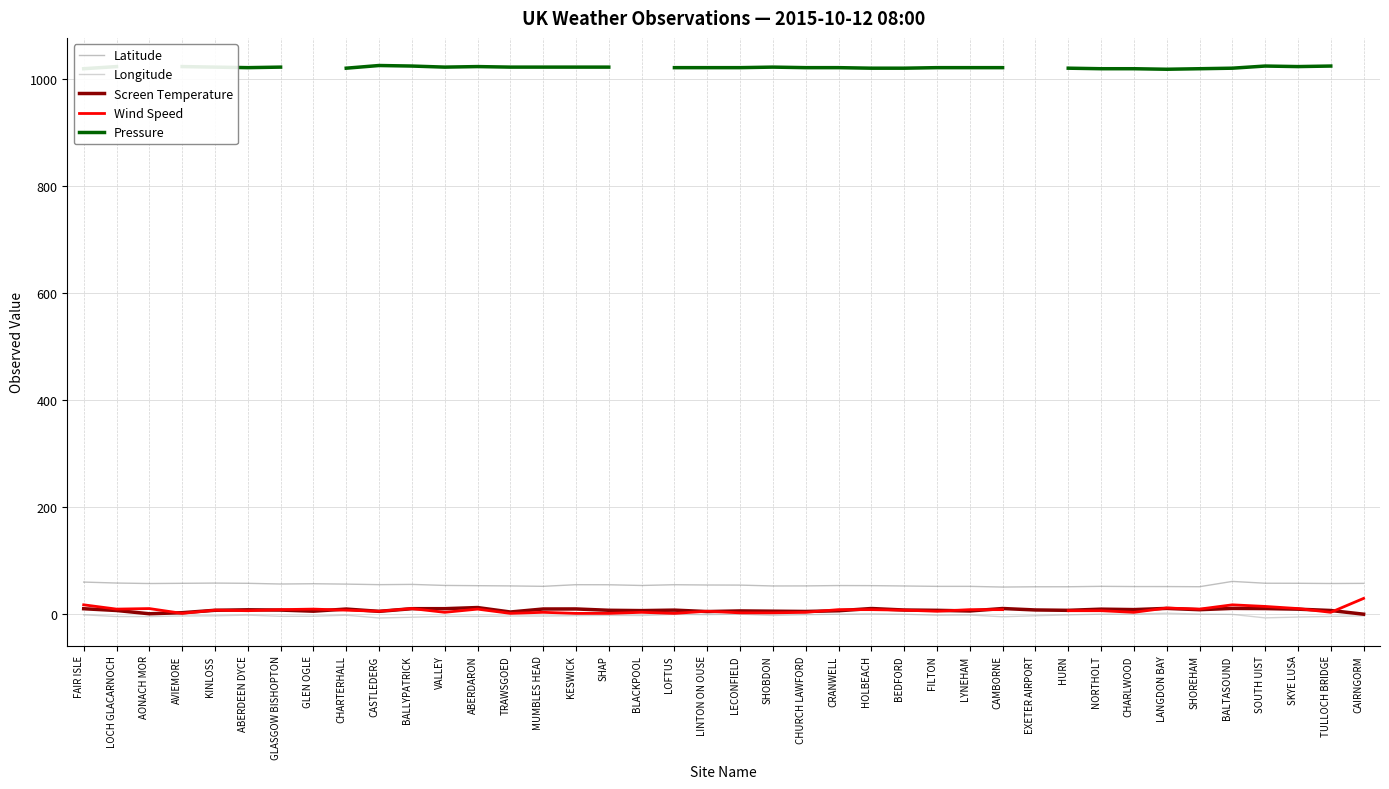

At which category does Wind Speed reach its first local peak?

AONACH MOR